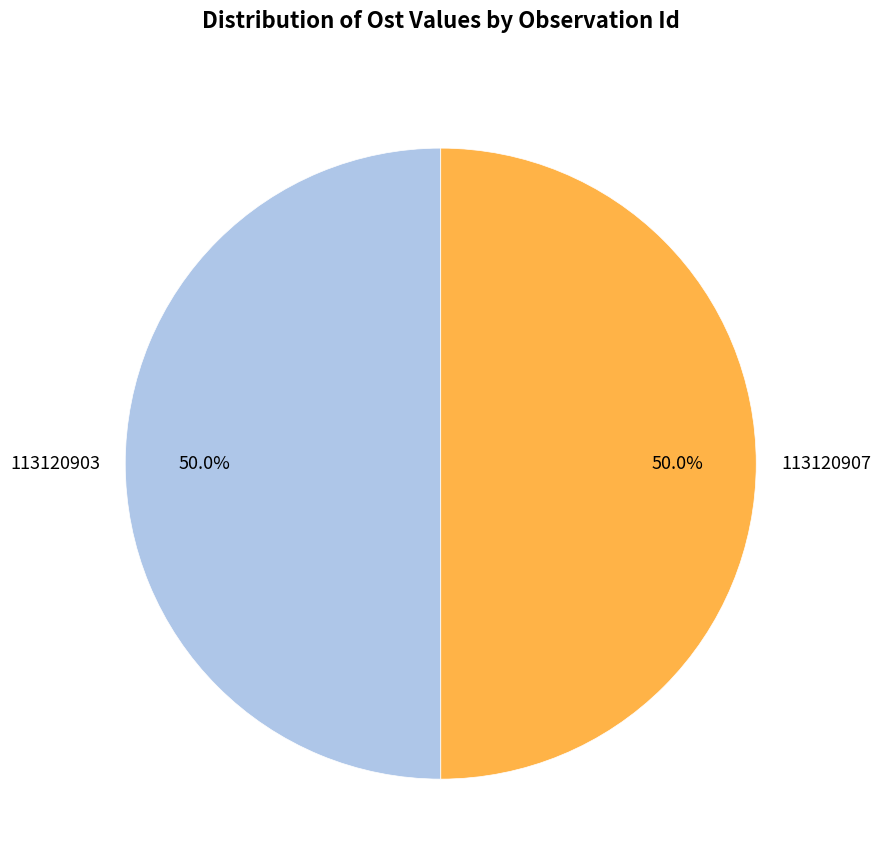

To the nearest percent, what is the average slice percentage?

50%